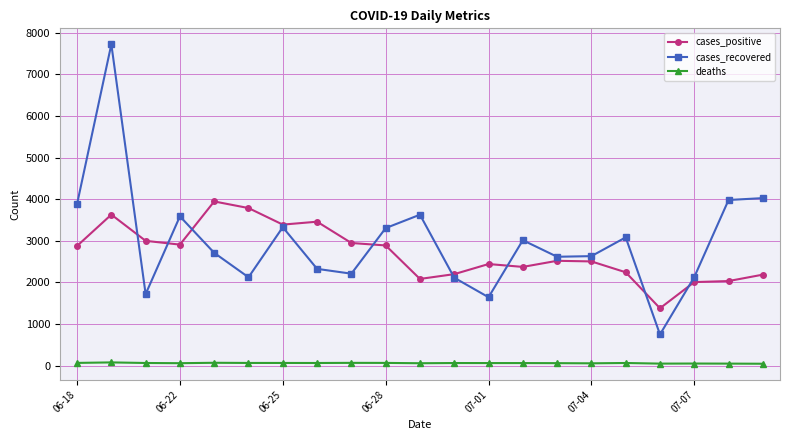

At how many categories does at least one series exceed 625?

21